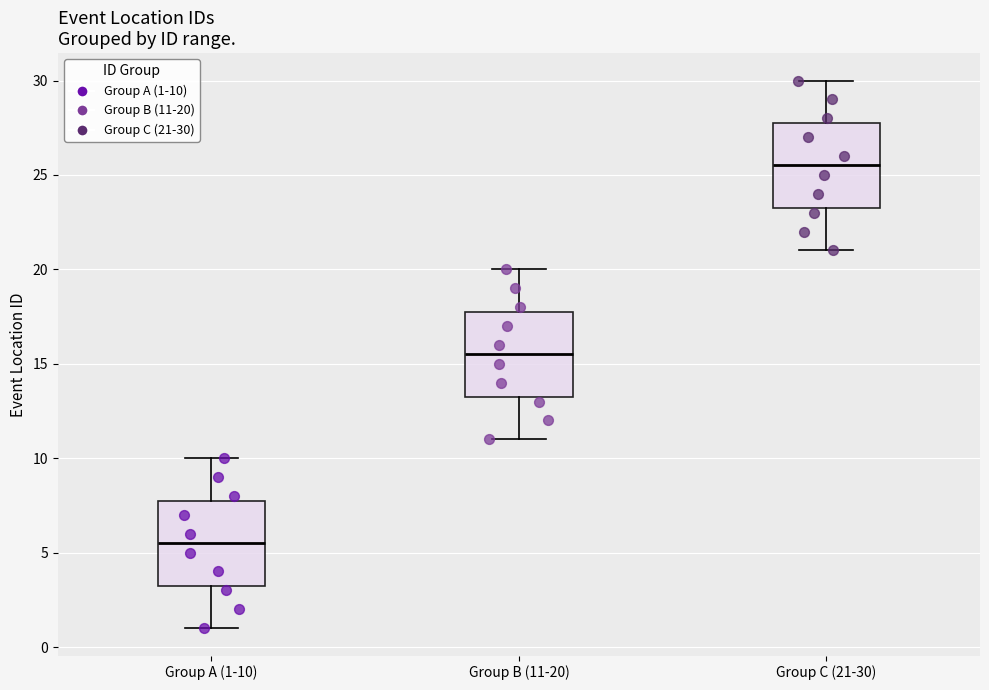

Reading left to right, transcribe this box plot: for each box, give where its median line is, the range the box spans, and where its two whiskers end, as read against the y-axis. The values are not printed on the chart, so give them approximately, as read against the axis.

Group A (1-10): median 5.5, box 3.5 to 8.0, whiskers 1.0 to 10.0
Group B (11-20): median 15.5, box 13.5 to 18.0, whiskers 11.0 to 20.0
Group C (21-30): median 25.5, box 23.5 to 28.0, whiskers 21.0 to 30.0